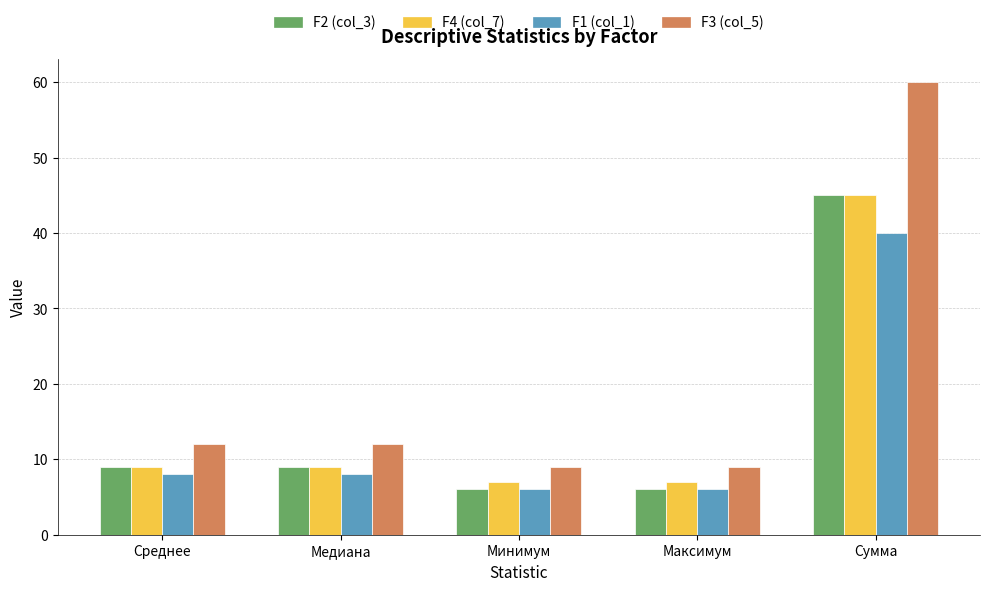

What is the spread (max minus min) of values at Сумма?

20